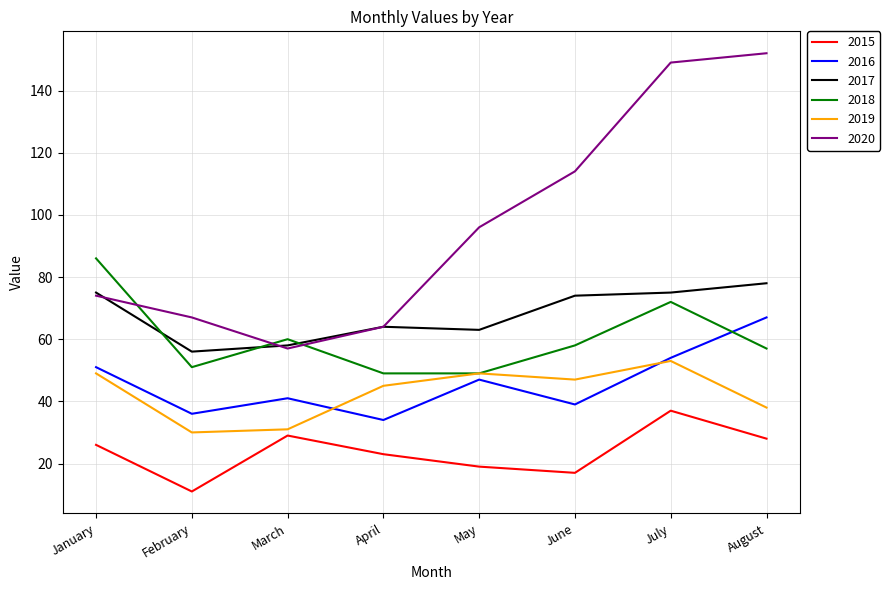

At which category does the chart reach its peak across all series?

August